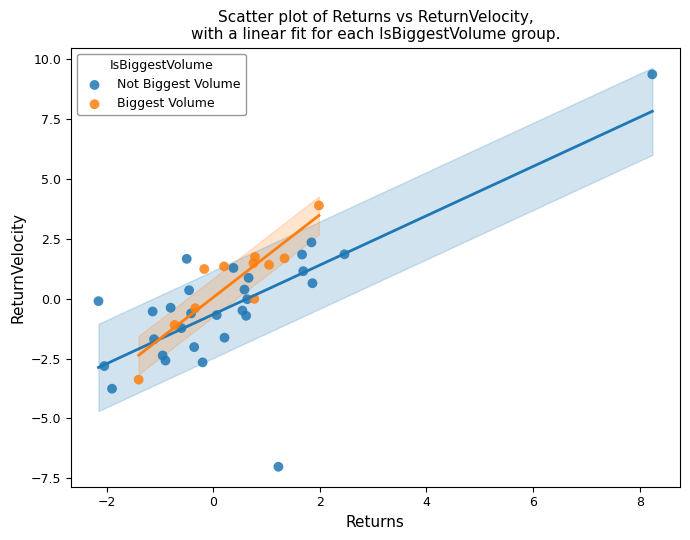

Which series has the widest spread of Y values?

Not Biggest Volume